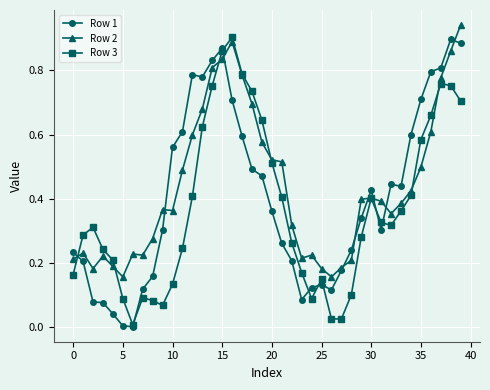

True or false: Row 1 has more than 0 points higher than both neighbors.

True